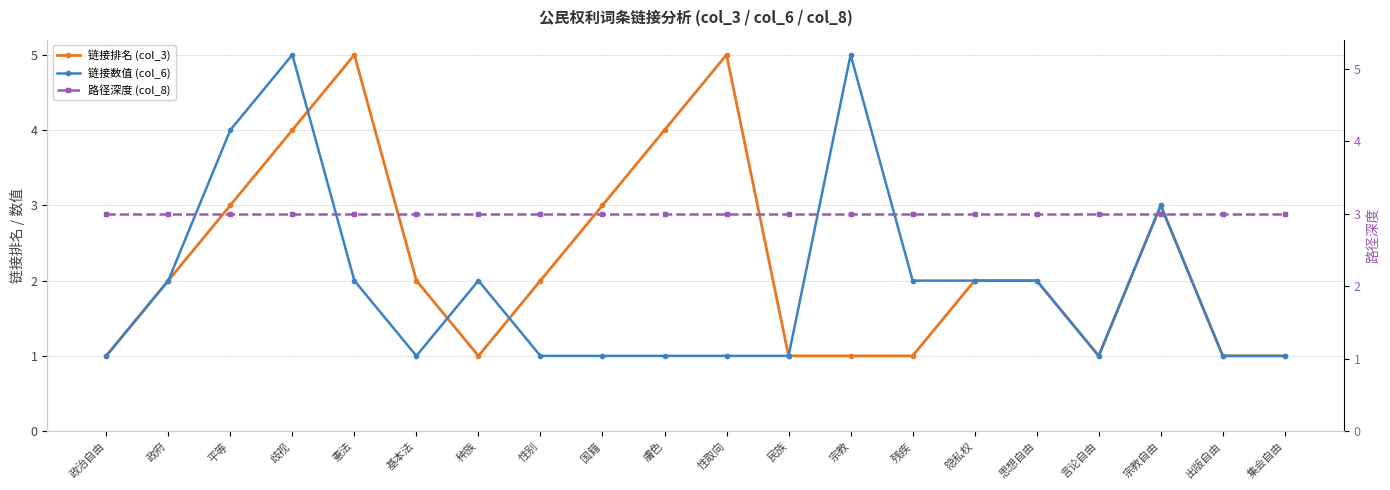

Rank the categories by 链接数值 (col_6) value from lowest to highest.

政治自由, 基本法, 性别, 国籍, 膚色, 性取向, 民族, 言论自由, 出版自由, 集会自由, 政府, 憲法, 种族, 残疾, 隐私权, 思想自由, 宗教自由, 平等, 歧视, 宗教